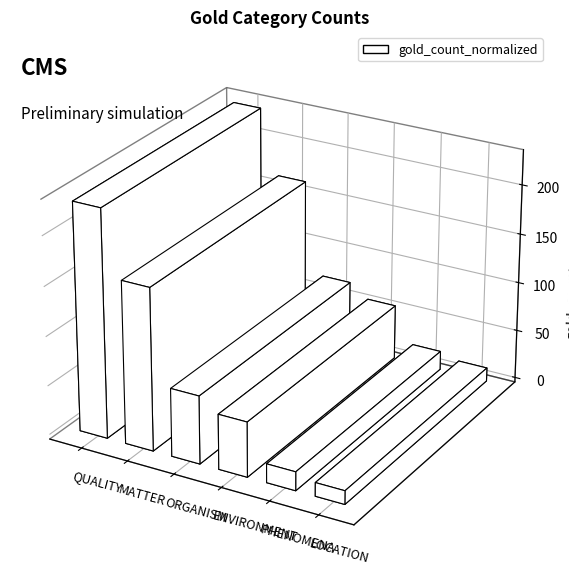

The value at PHENOMENA is 30.8. True or false?

False